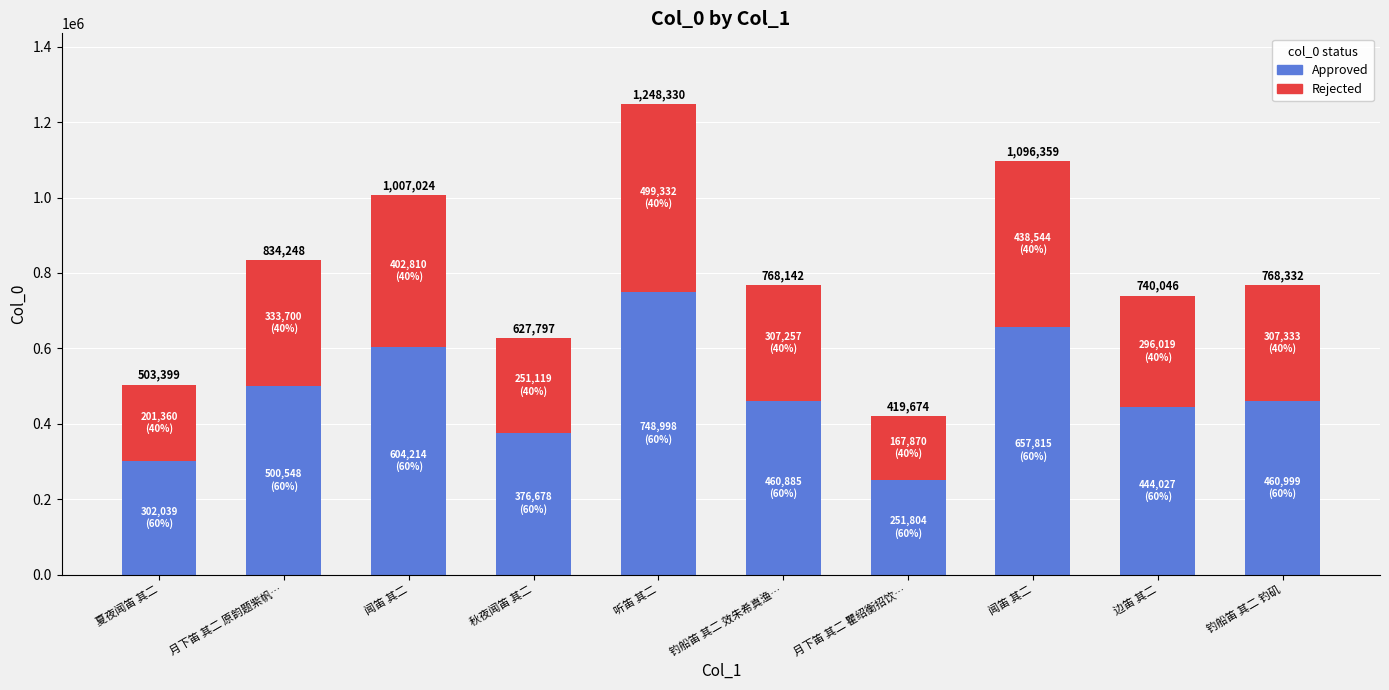

Rank the series by their maximum value, from lowest to highest.

Rejected, Approved